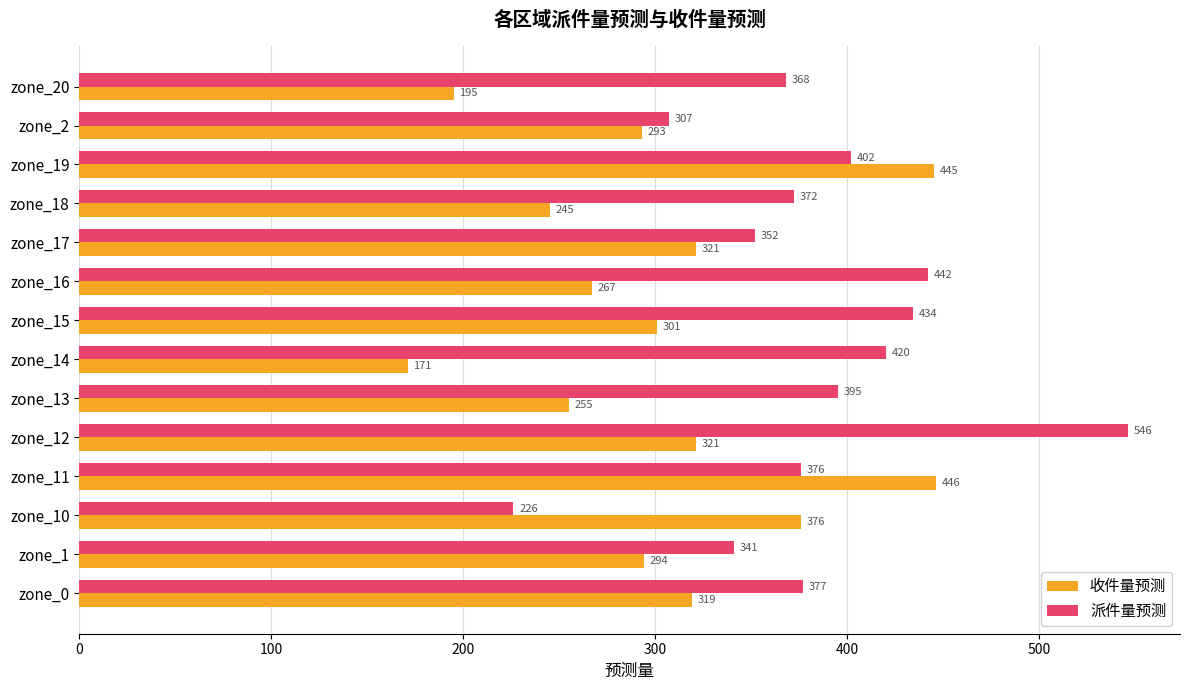

Which series has the largest range (max minus min)?

派件量预测